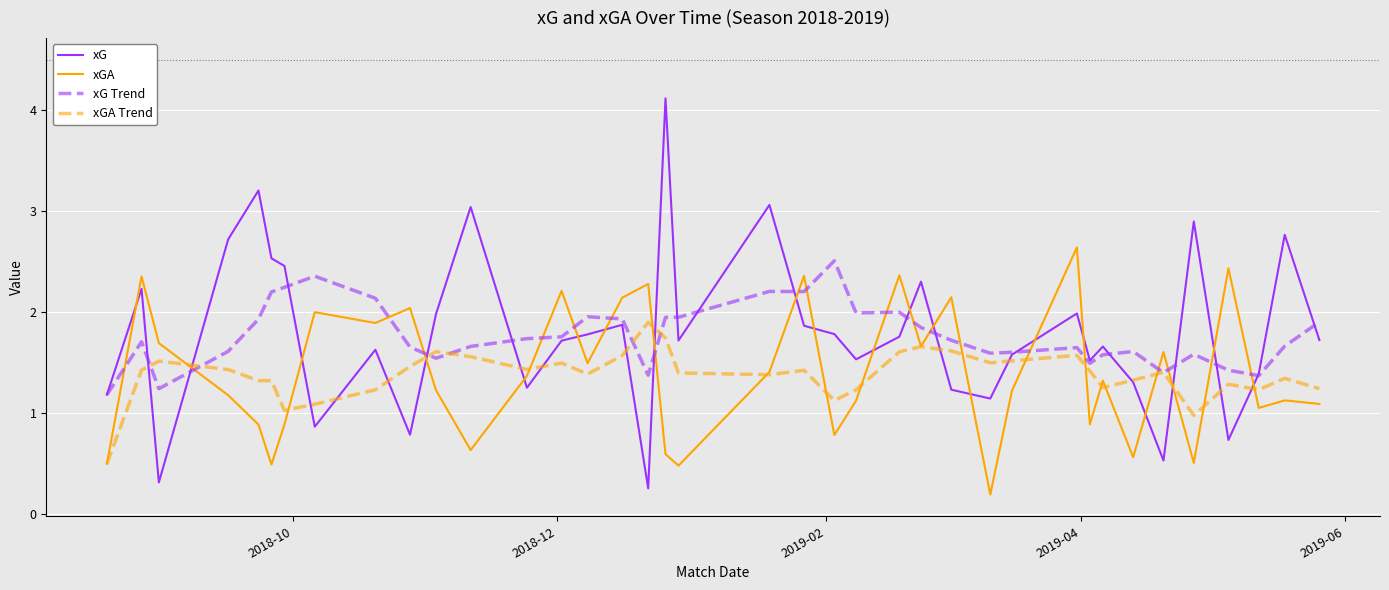

What is the minimum value for xG?

0.3